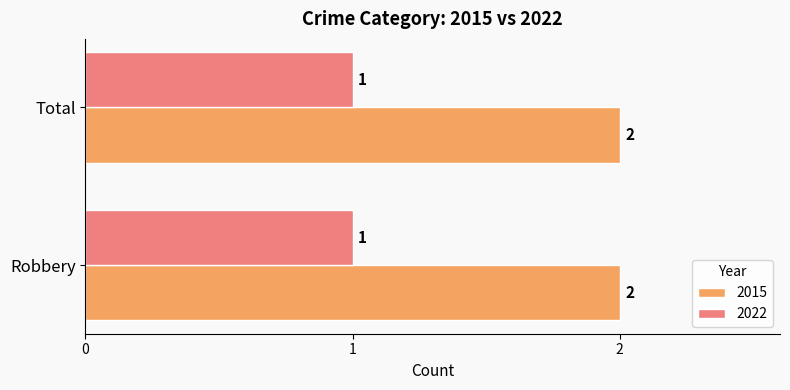

The value of 2015 at Robbery is 3. True or false?

False